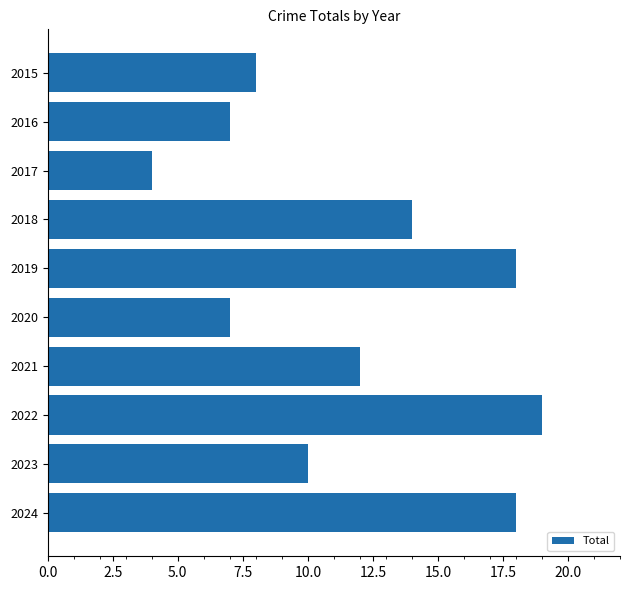

What is the smallest value displayed?

4